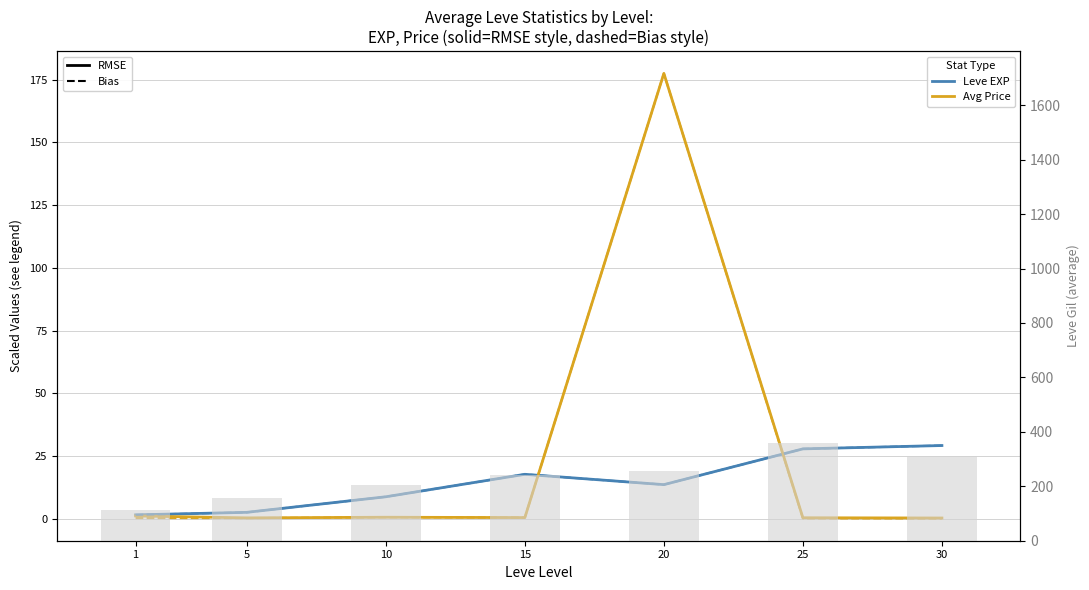

What is the maximum value shown in the chart?

177.5